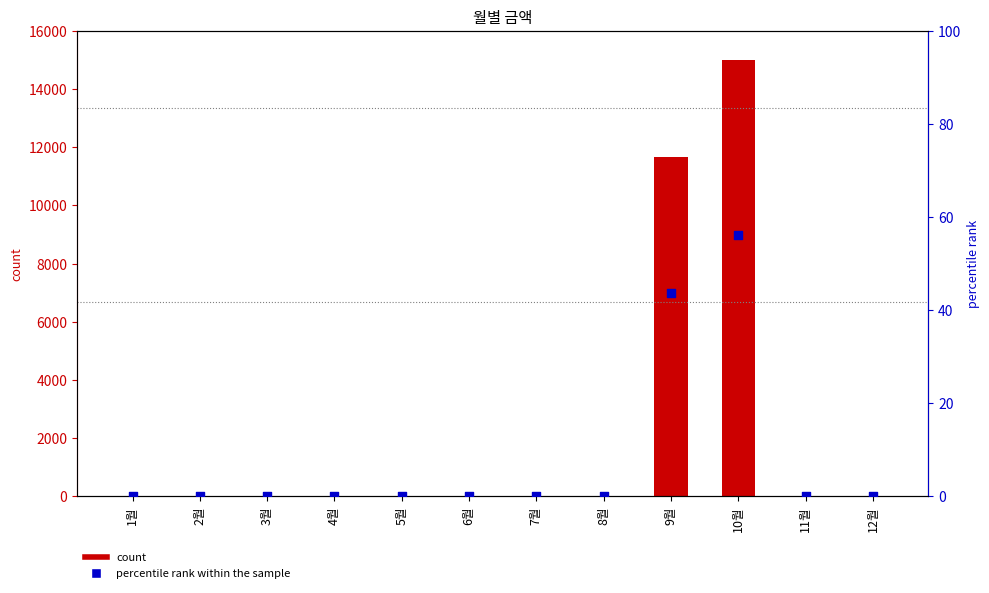

Which series has the largest total across all categories?

count